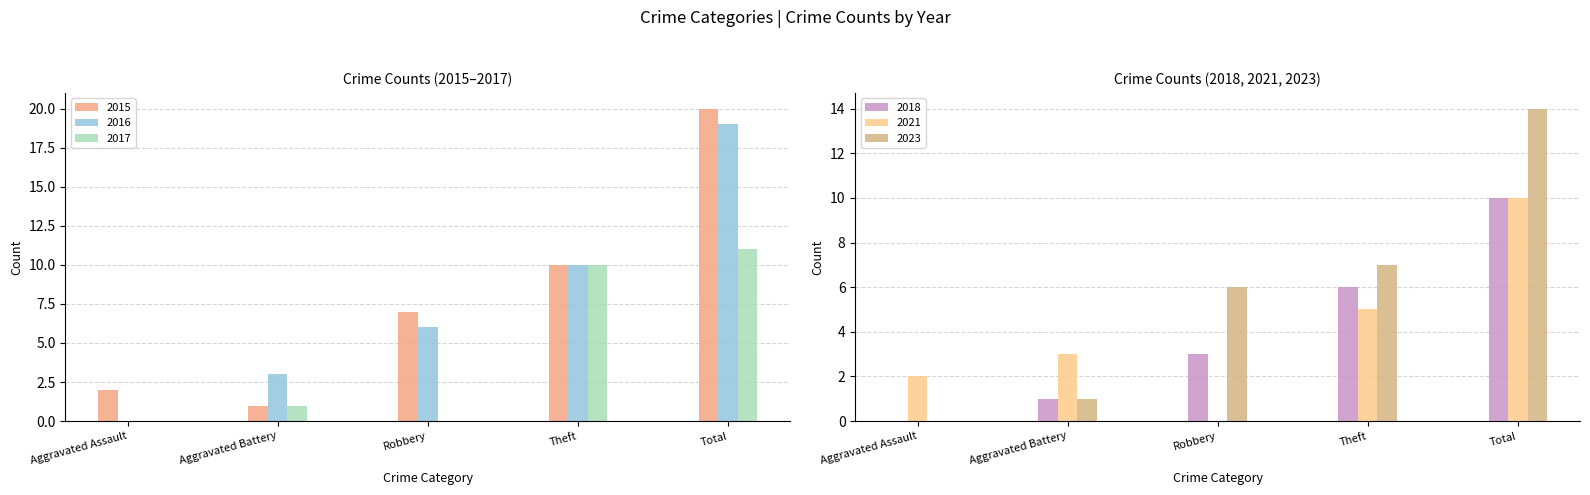

What are all the series names shown in the legend?

2015, 2017, 2016, 2018, 2021, 2023